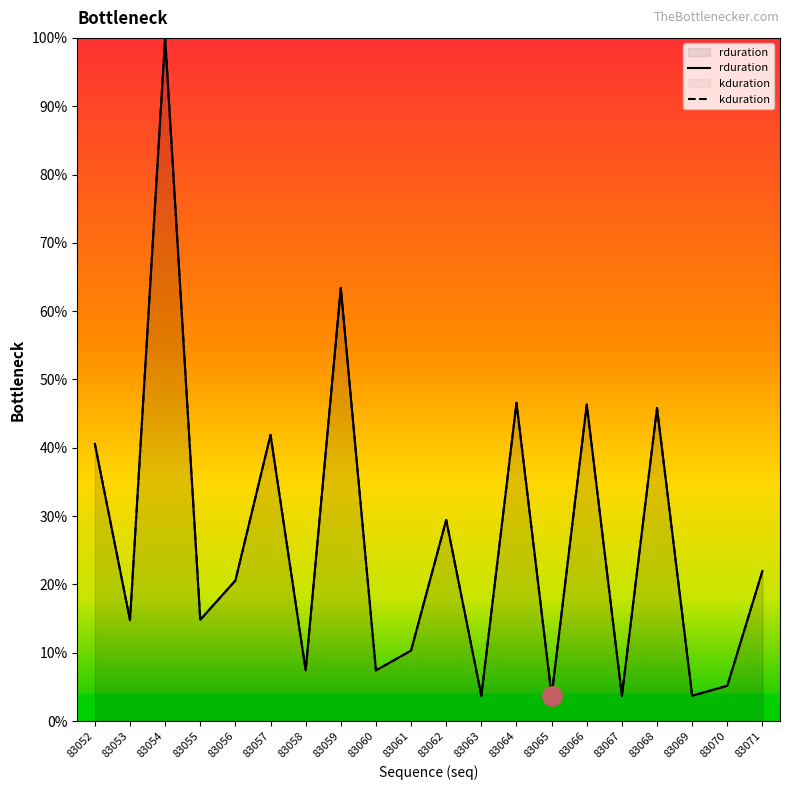

At which category does rduration reach its first local peak?

83054